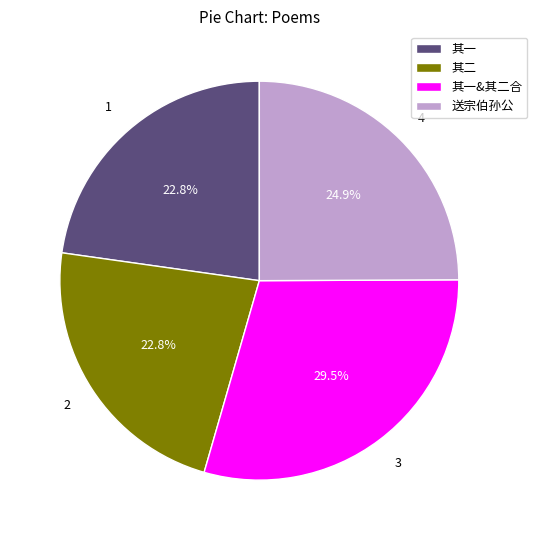

How many slices are in this pie chart?

4